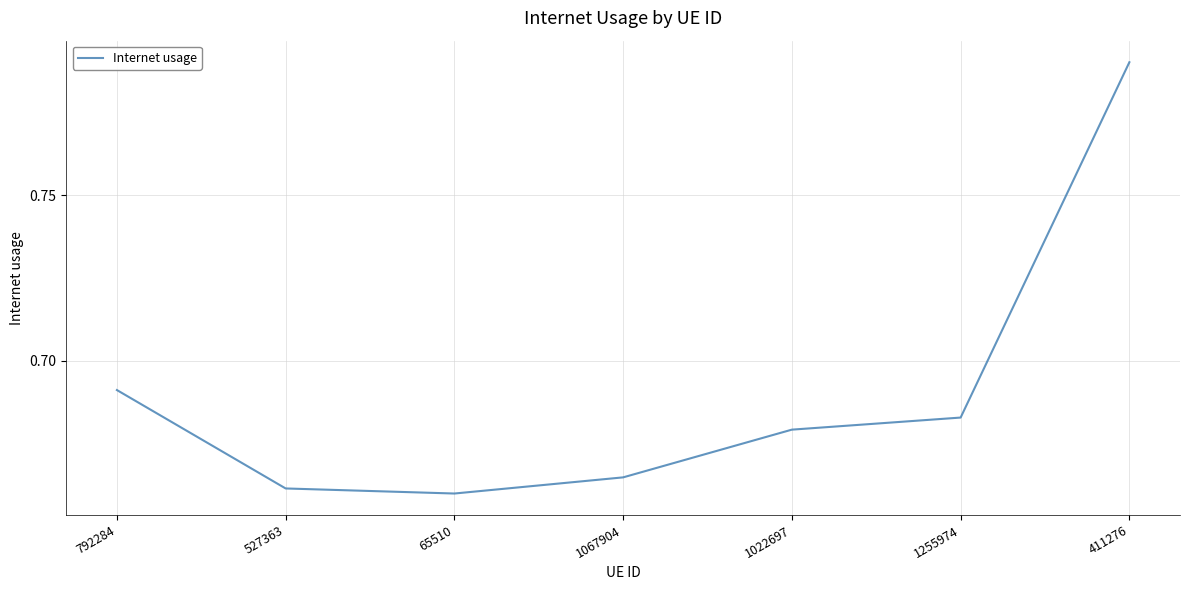

Does the chart have visible grid lines?

Yes